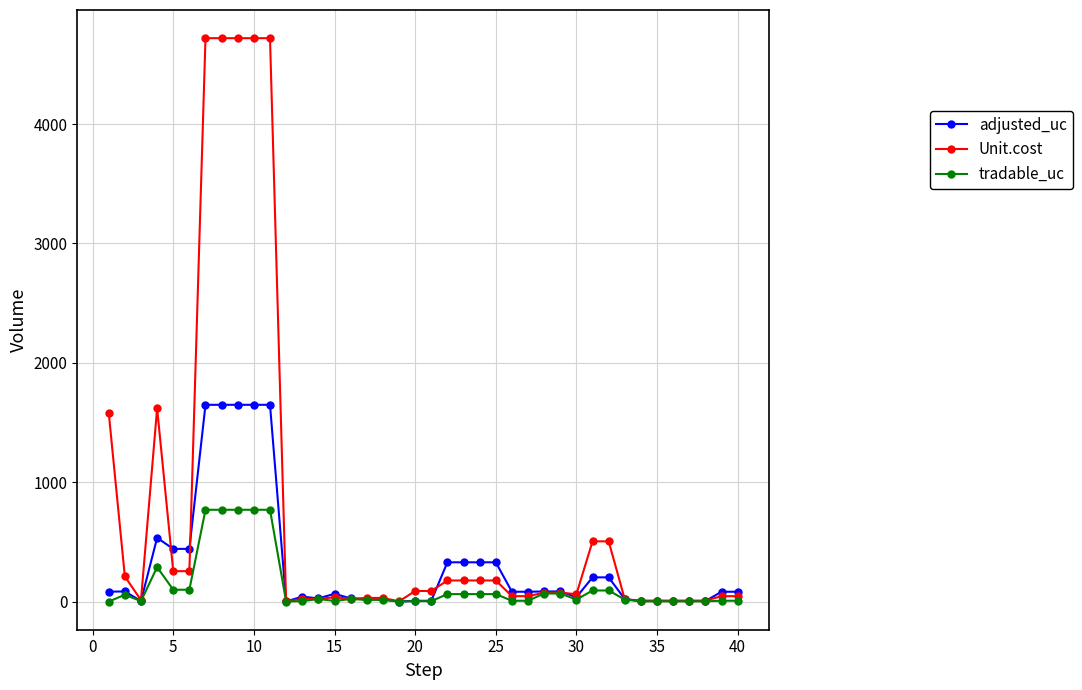

True or false: Unit.cost has more than 1 points higher than both neighbors.

True